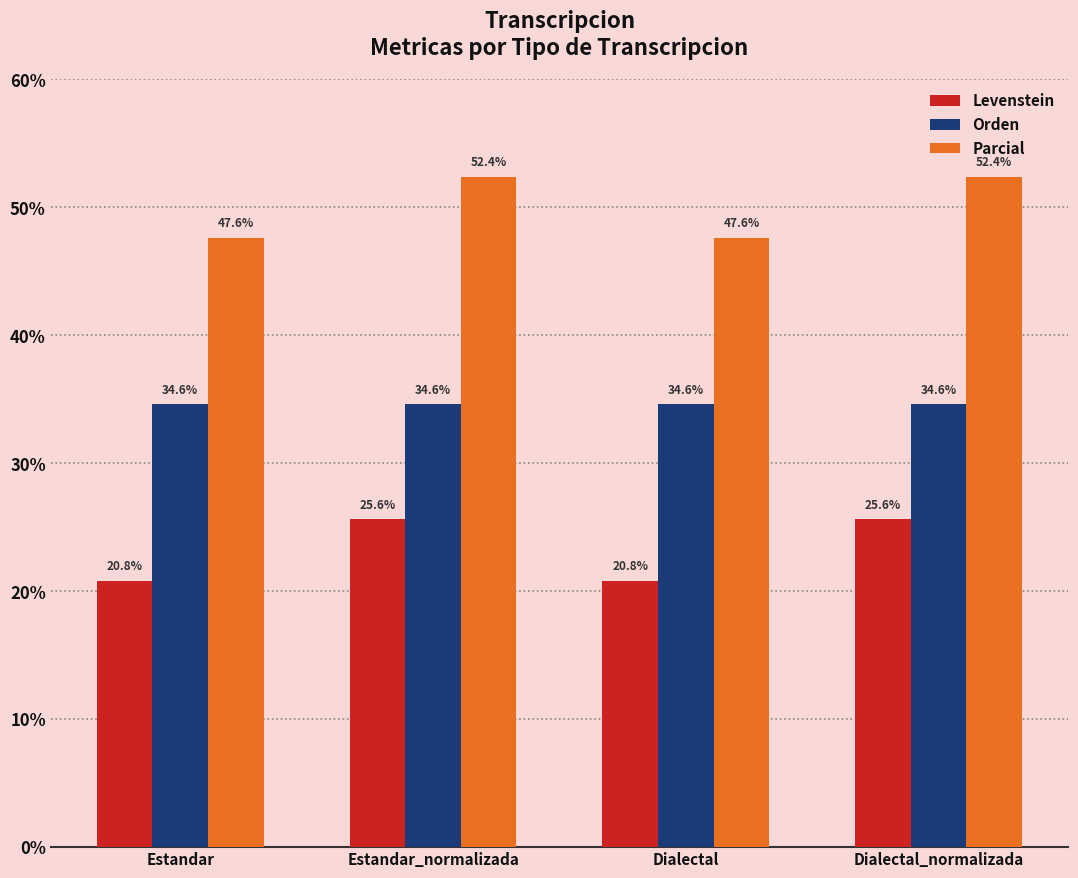

What is the average value of the Levenstein series?

23.2